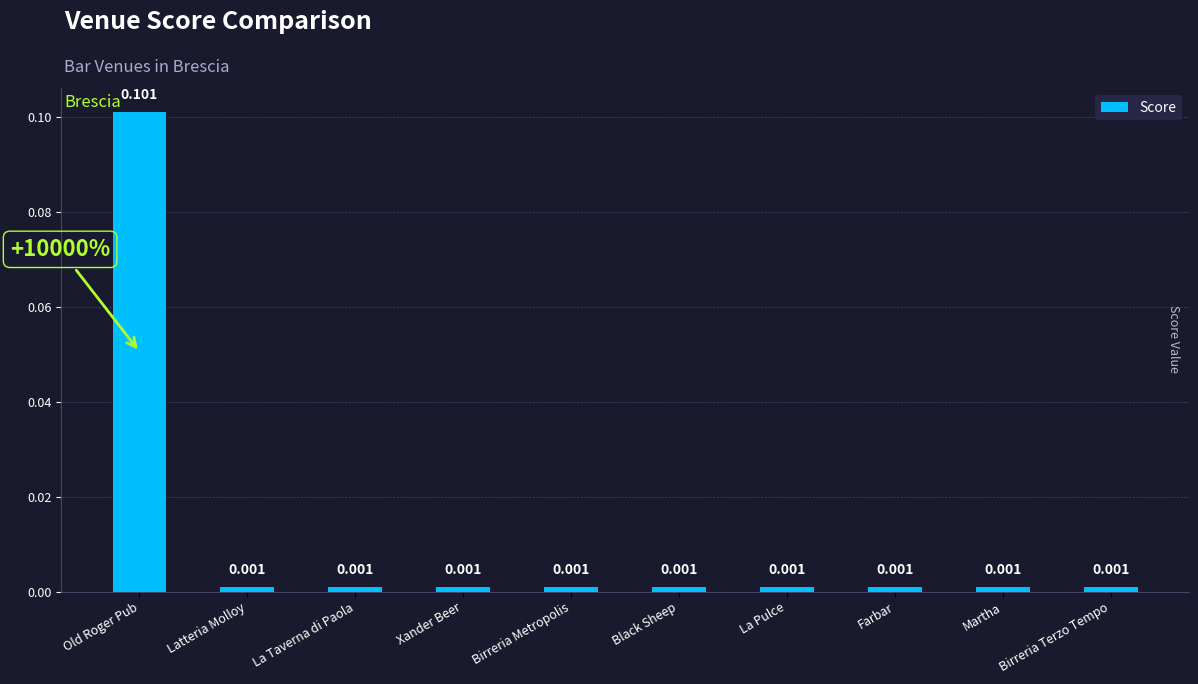

Which has a higher value, Farbar or Old Roger Pub?

Old Roger Pub